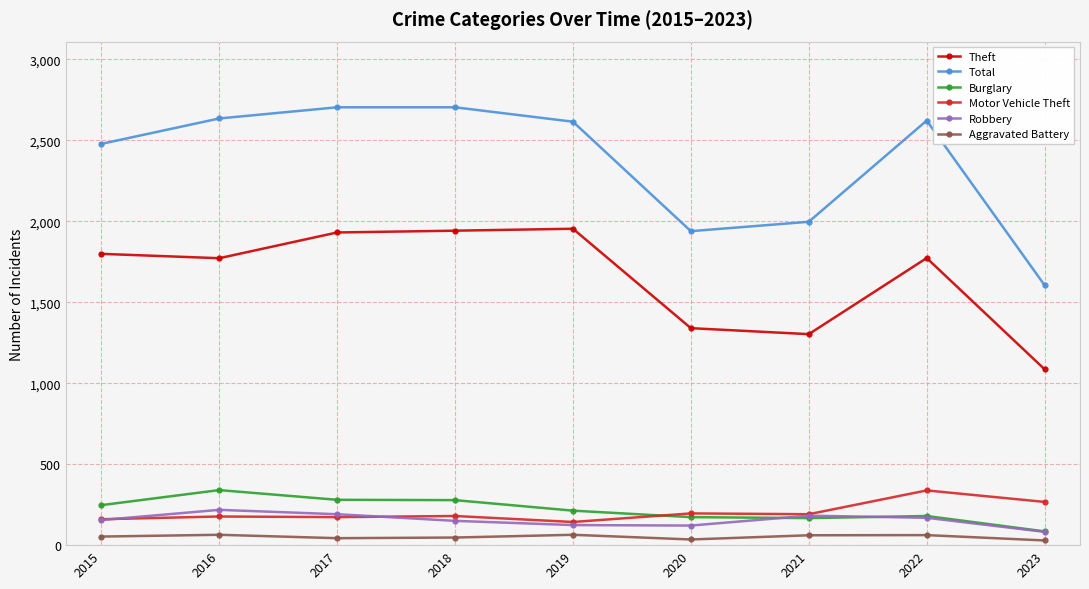

Count the number of categories in the chart.

9